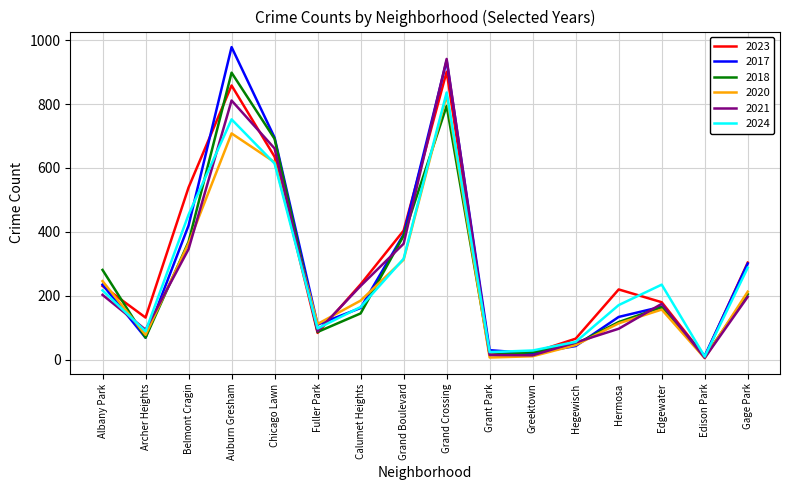

Does the chart display data point markers on the line(s)?

No